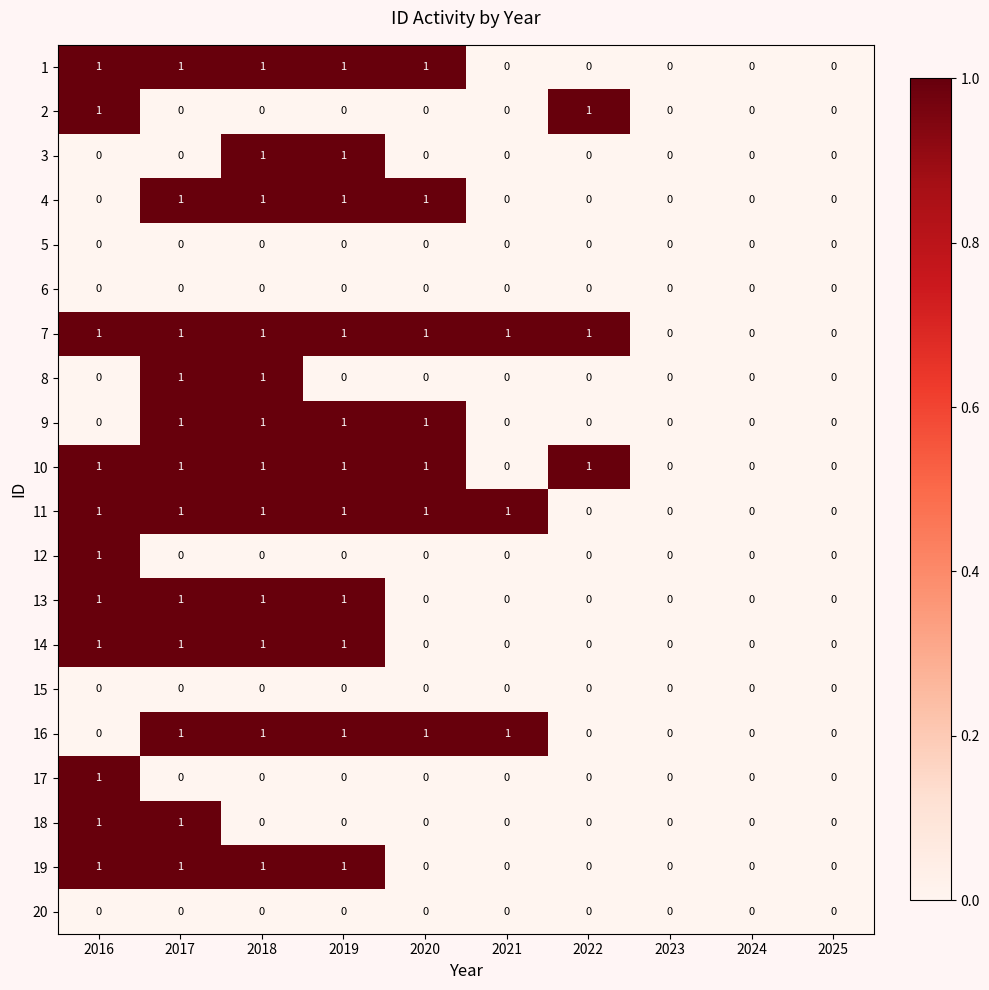

True or false: 20 has a value of 0 at 2021.

True